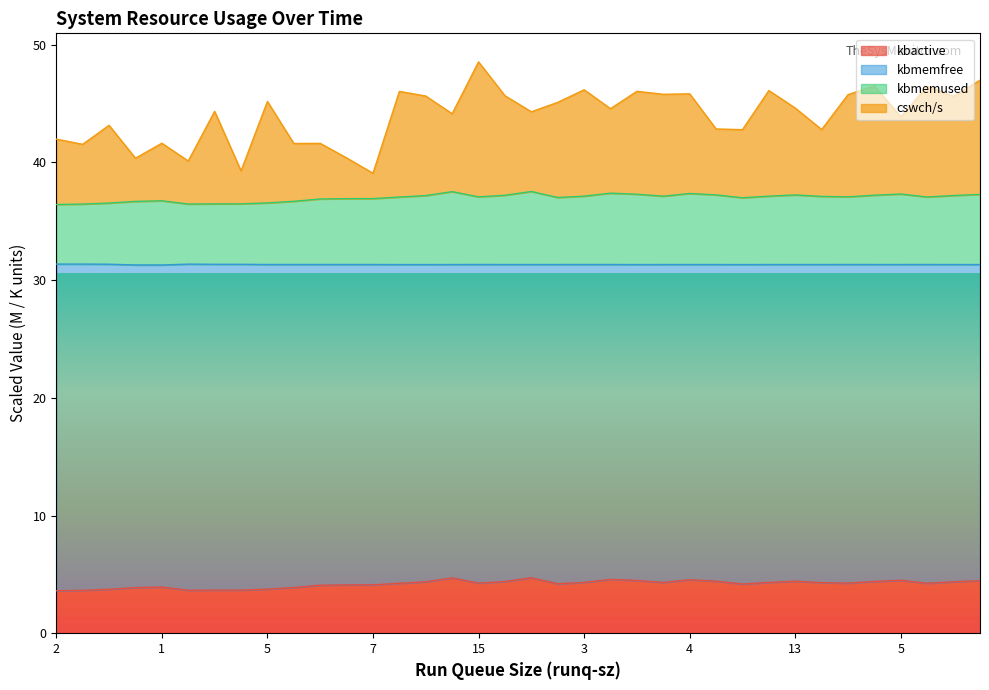

What are all the series names shown in the legend?

kbactive, kbmemfree, kbmemused, cswch/s